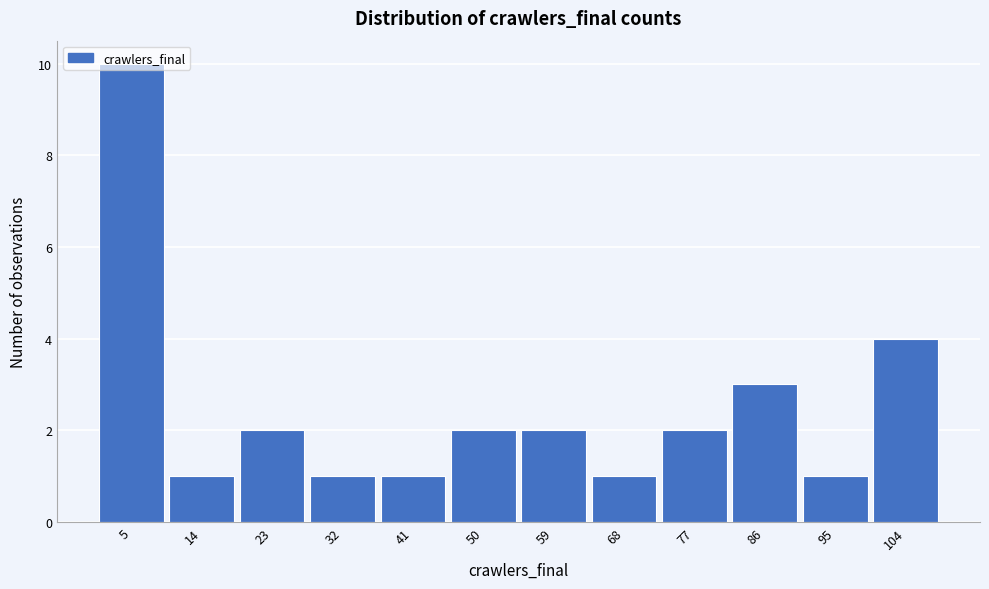

How tall is the bar that spans 73 to 82 on the x-axis? Neither the bar edges nor the heights are printed on the chart, so give them approximately, as read against the axes.

2